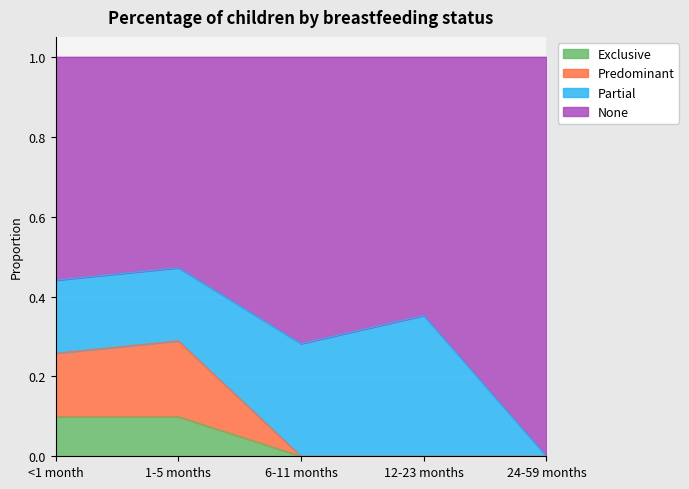

What position from the right is 24-59 months?

1